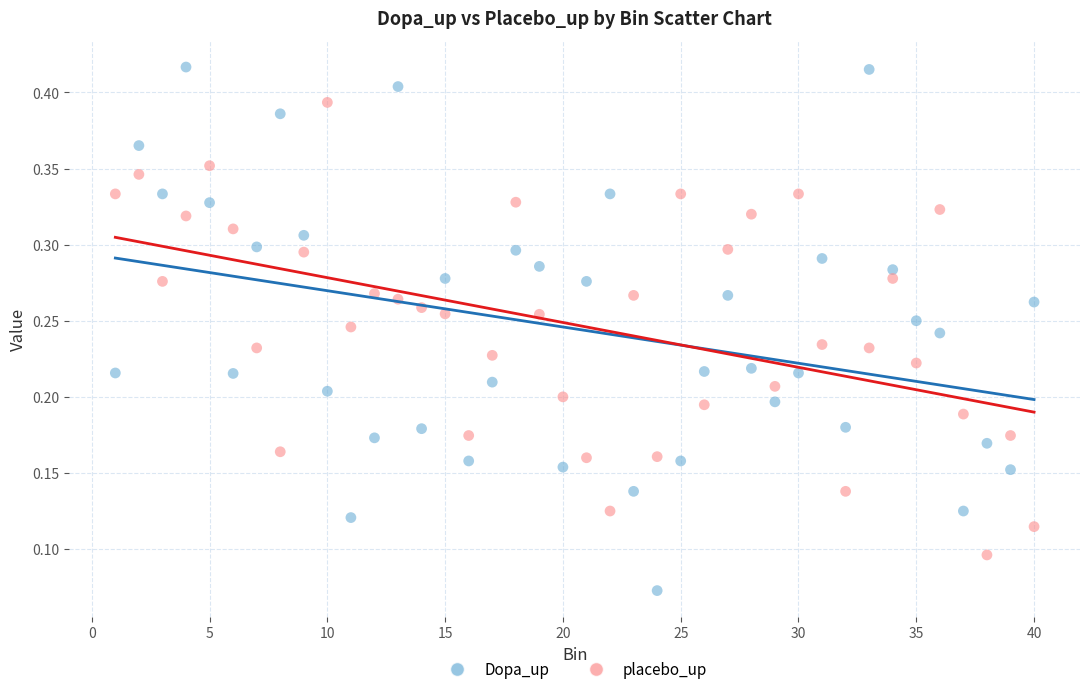

What are all the series names shown in the legend?

Dopa_up, placebo_up